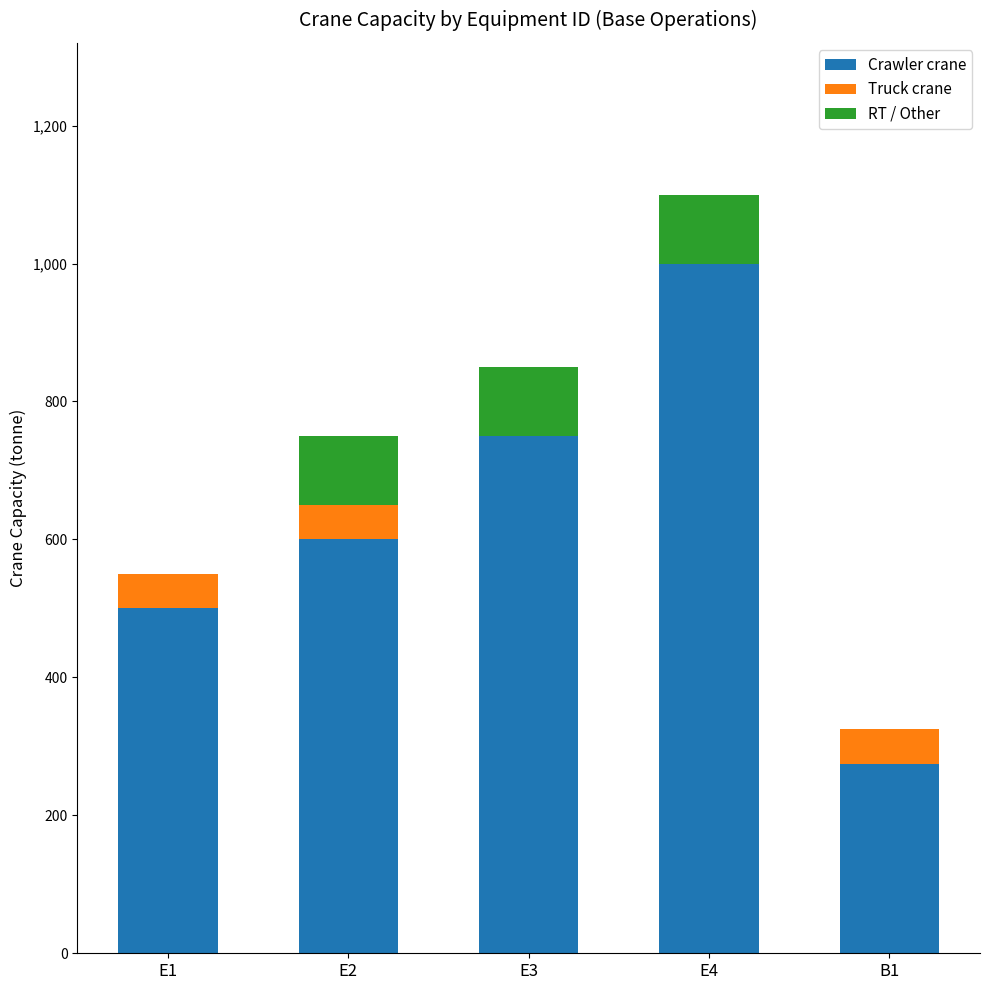

At which category is the sum across all series the highest?

E4